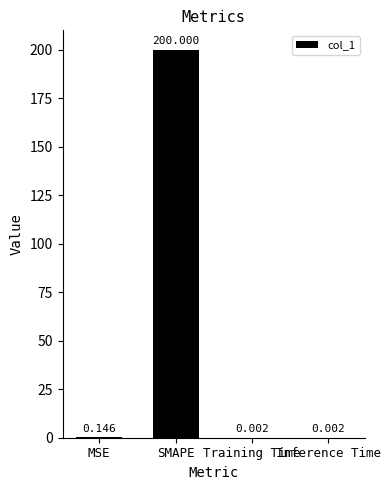

Which label corresponds to the largest value in the chart?

SMAPE